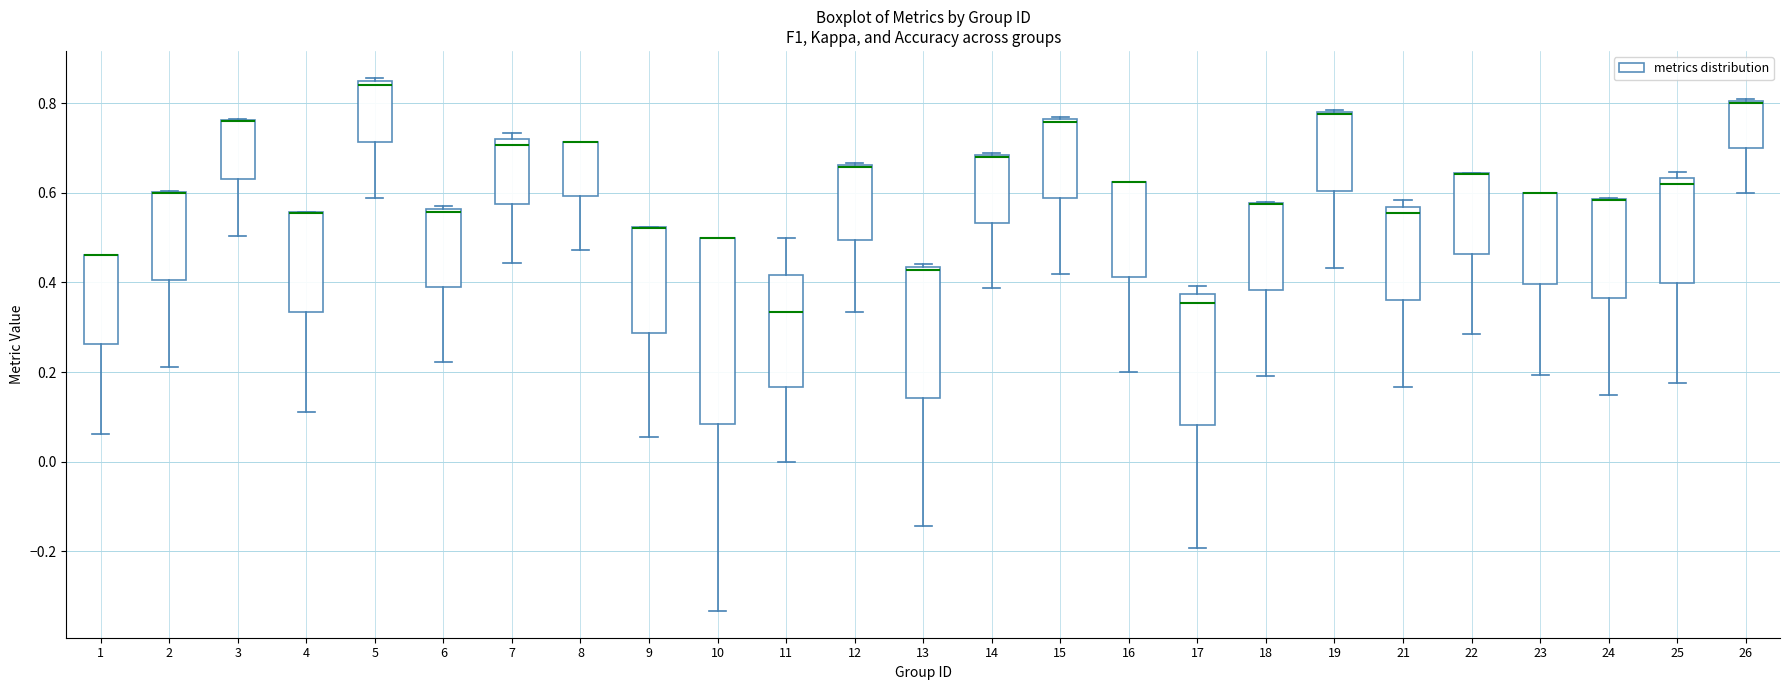

Where does the lower whisker of the box at x = 3 end on the y-axis? The values are not printed on the chart, so give them approximately, as read against the axis.

0.50